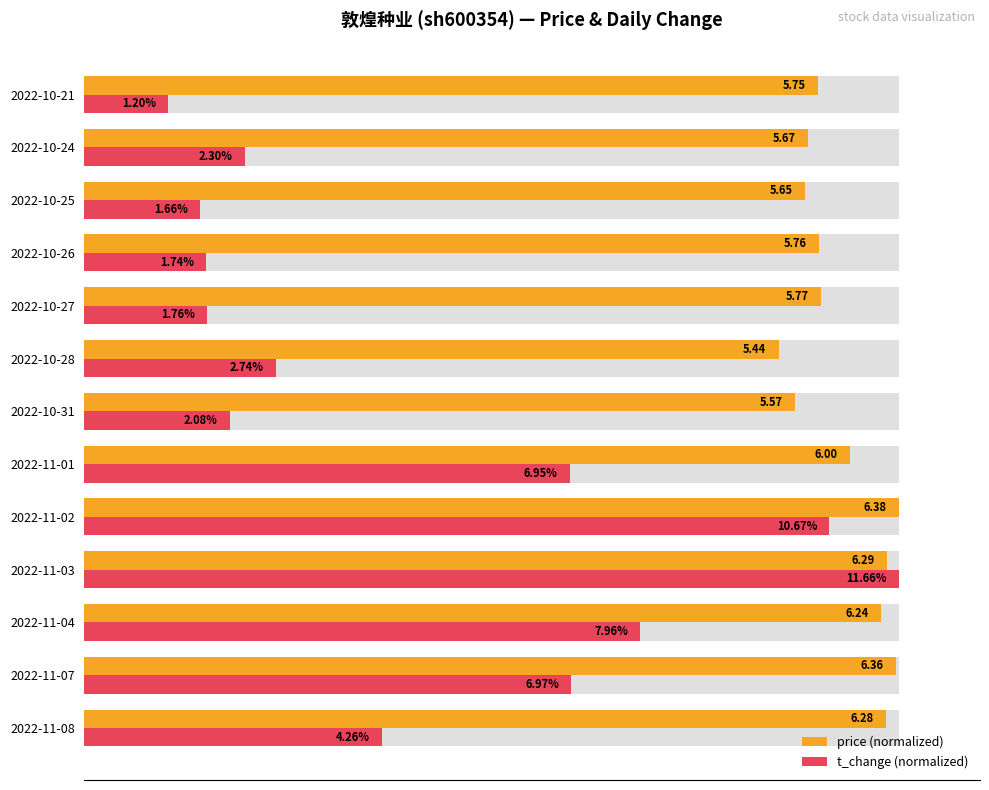

List the series in order of their peak value, highest first.

price (normalized), t_change (normalized)